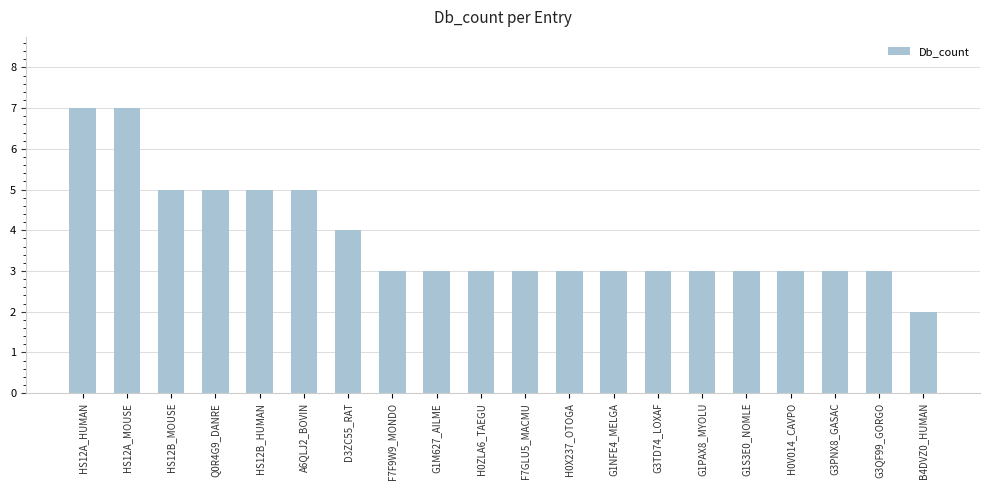

What is the minimum value shown in the chart?

2